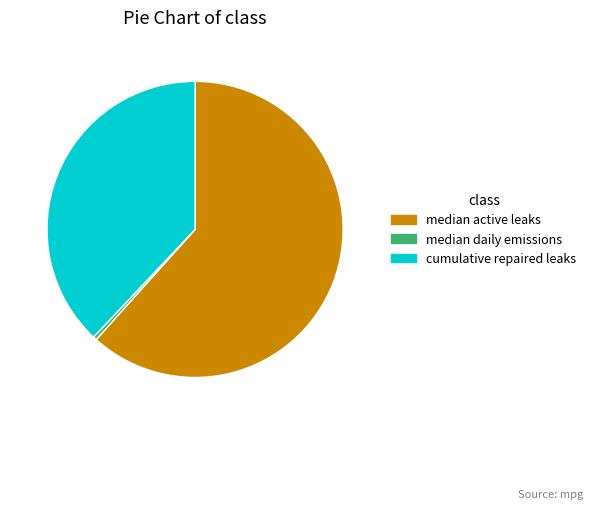

Is there a majority slice in this chart?

Yes